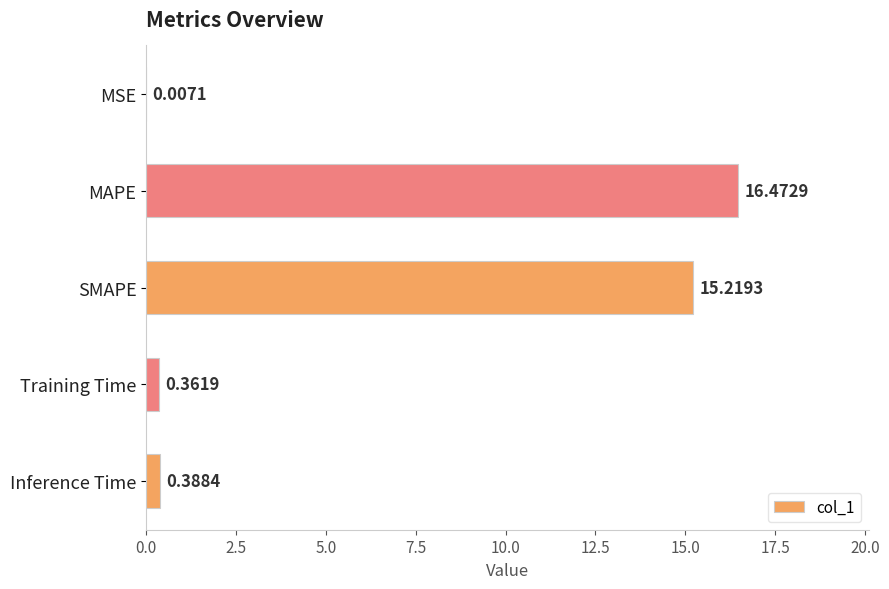

Which has a higher value, Training Time or MSE?

Training Time